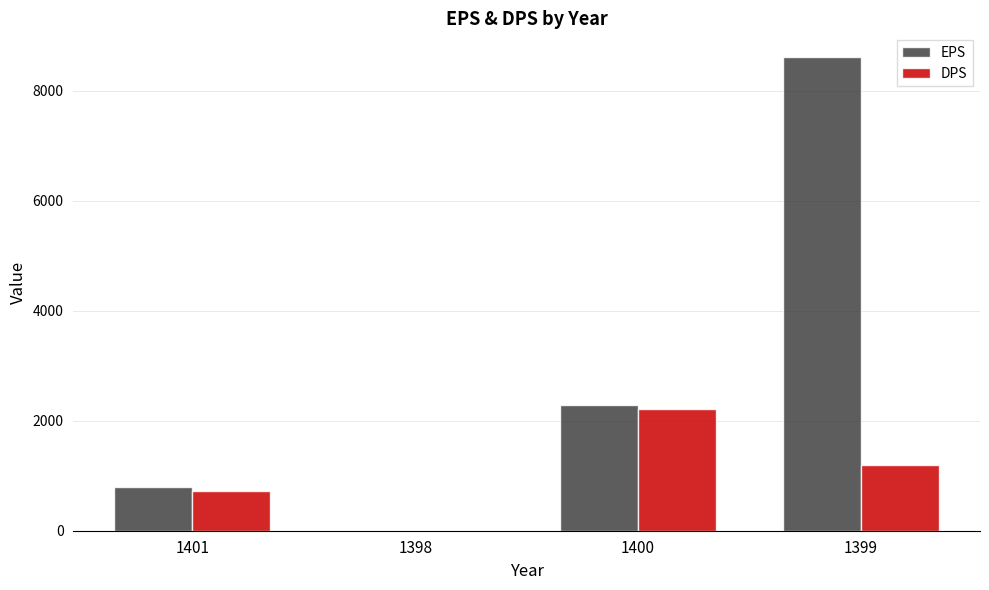

Reading left to right, extract all data points from this chart.

EPS: 801	0	2290	8612
DPS: 730	0	2220	1200